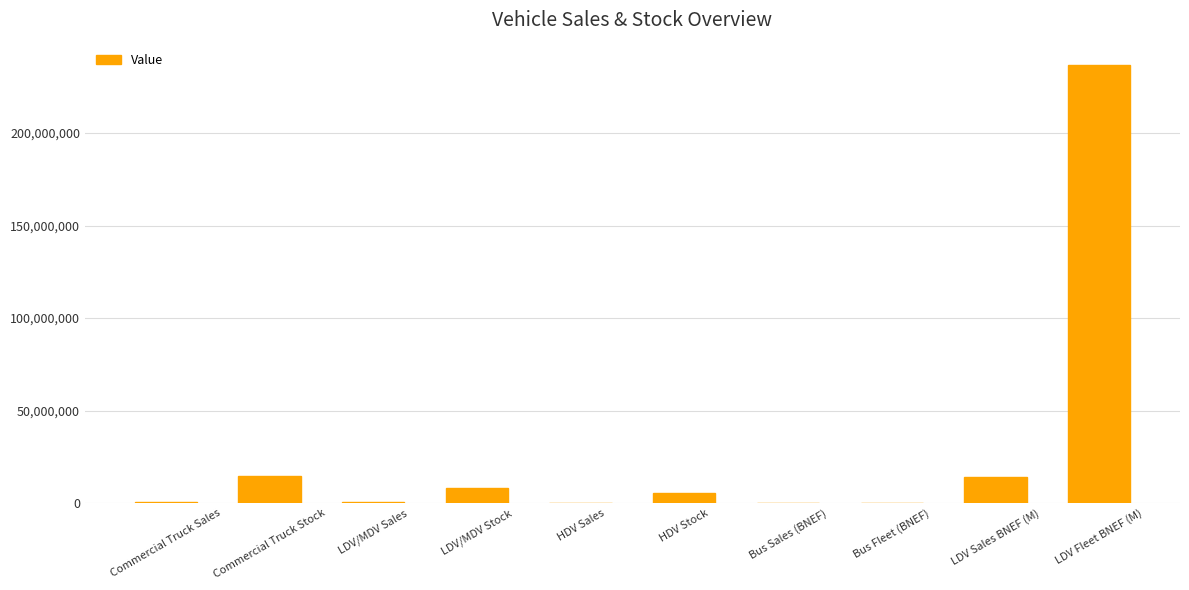

Which label corresponds to the largest value in the chart?

LDV Fleet BNEF (M)